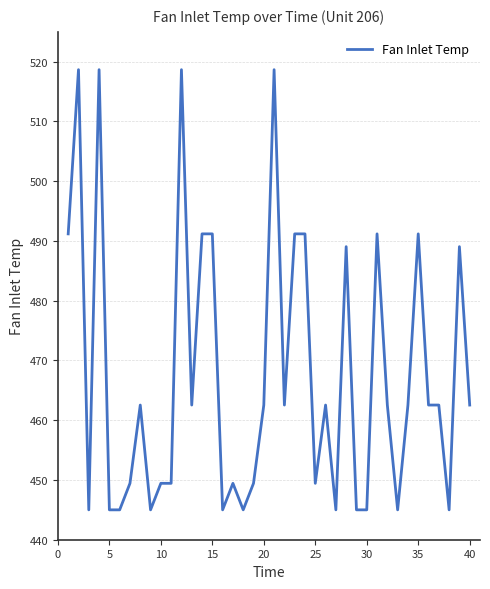

What is the sum of all values?

18708.2